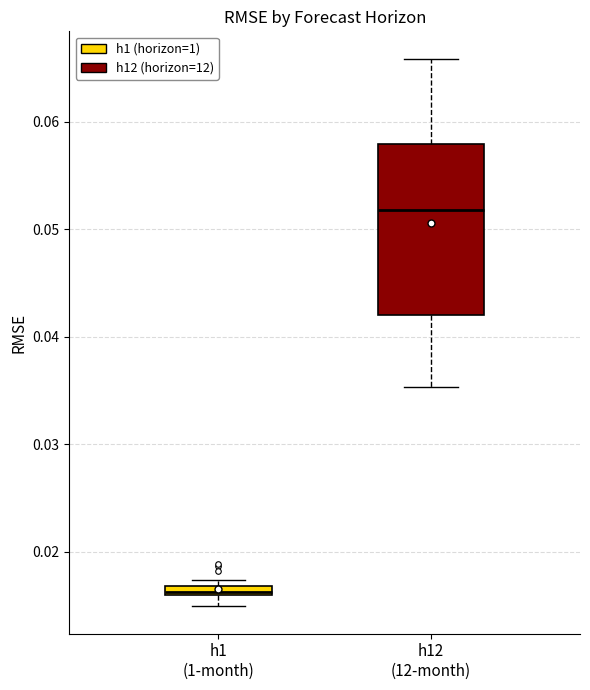

Where does the lower whisker of the box for h1 (1-month) end on the y-axis? The values are not printed on the chart, so give them approximately, as read against the axis.

0.015